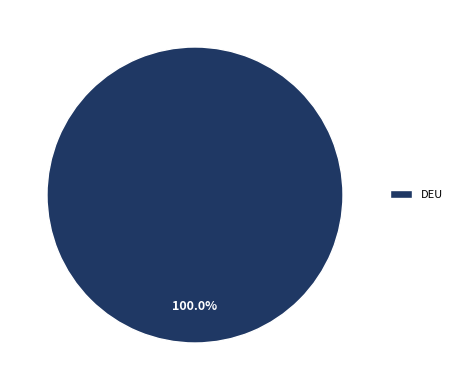

How many slices are in this pie chart?

1